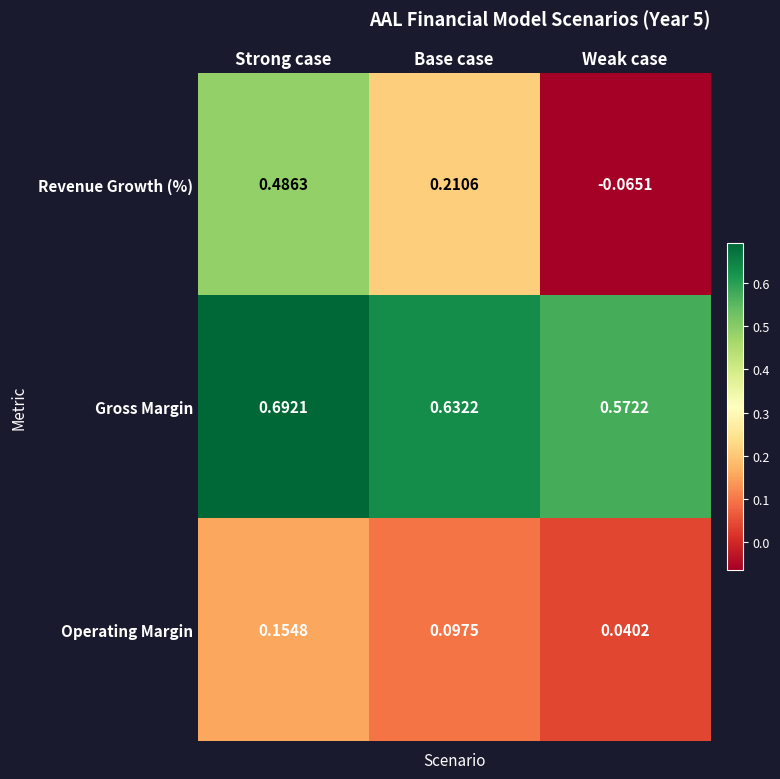

Where is Revenue Growth (%) nearest to the value 0?

Weak case